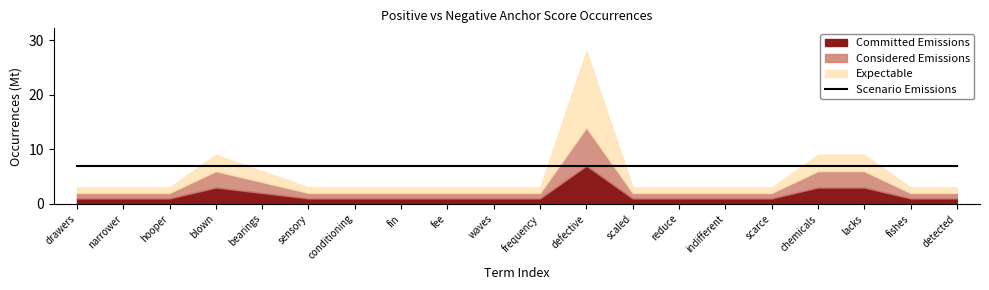

Between indifferent and lacks, which series saw the biggest shift?

Committed Emissions